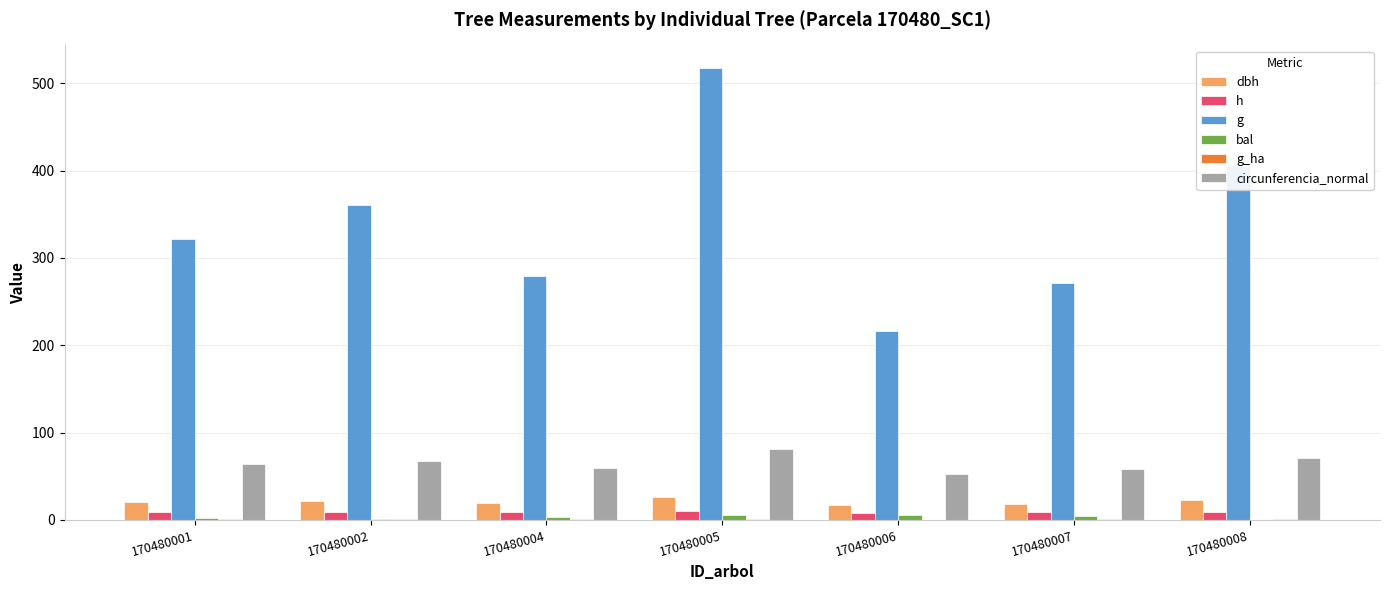

What is the total value across all series at 170480007?

361.6